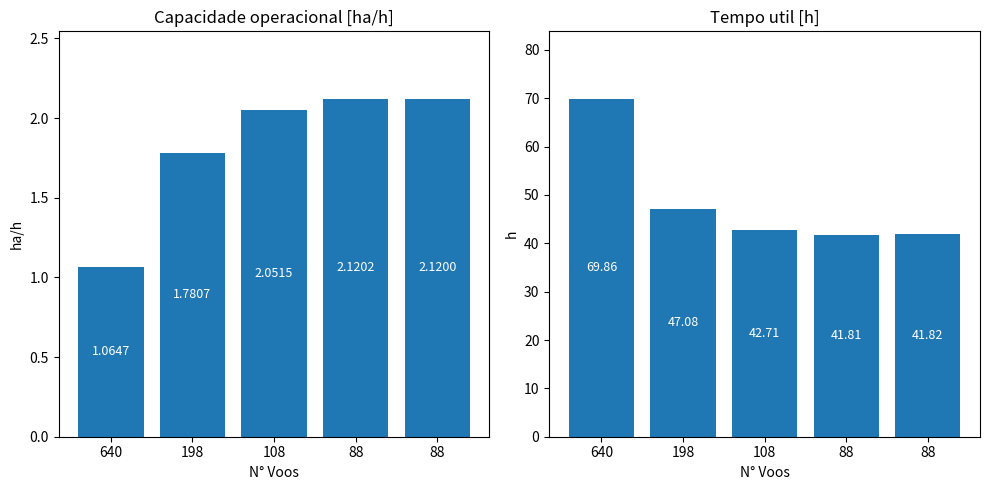

Reading right to left, extract all data points from this chart.

Capacidade operacional [ha/h]: 2.1	2.1	2.1	1.8	1.1
Tempo util [h]: 41.8	41.8	42.7	47.1	69.9